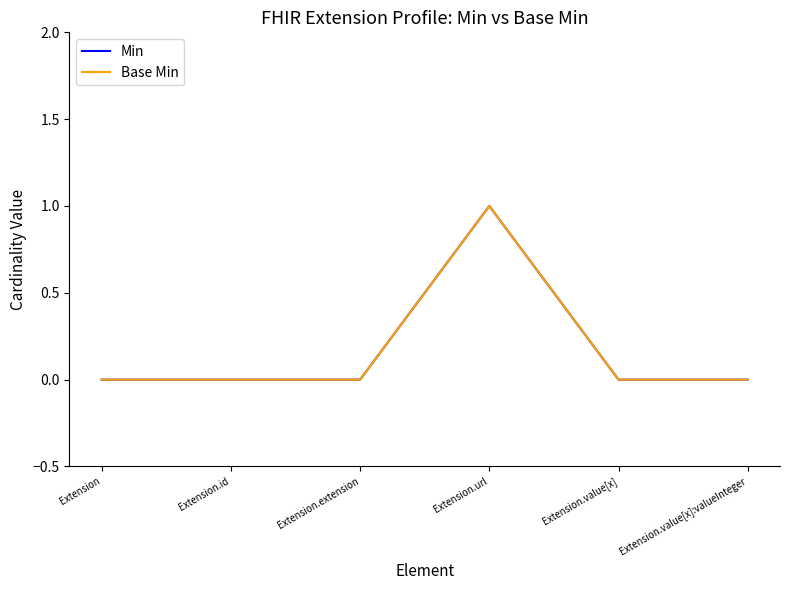

Is this an area chart (filled region under the line)?

No